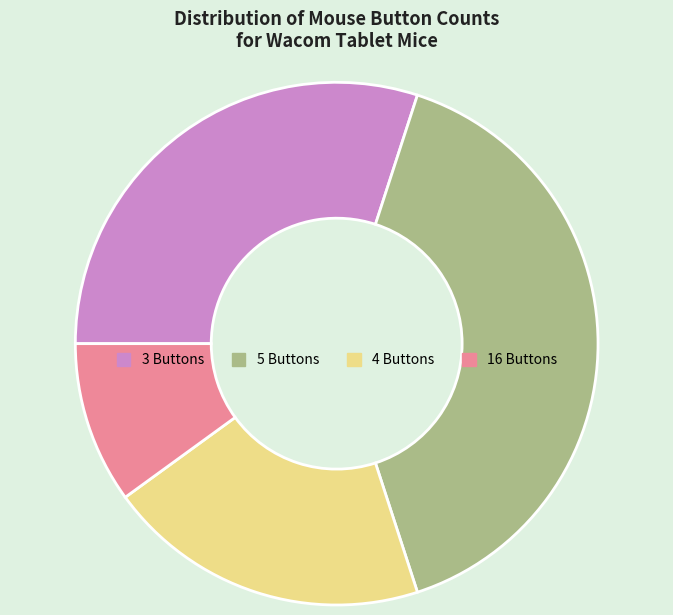

What is the ratio of the value at 4 Buttons to the value at 16 Buttons?

2.0